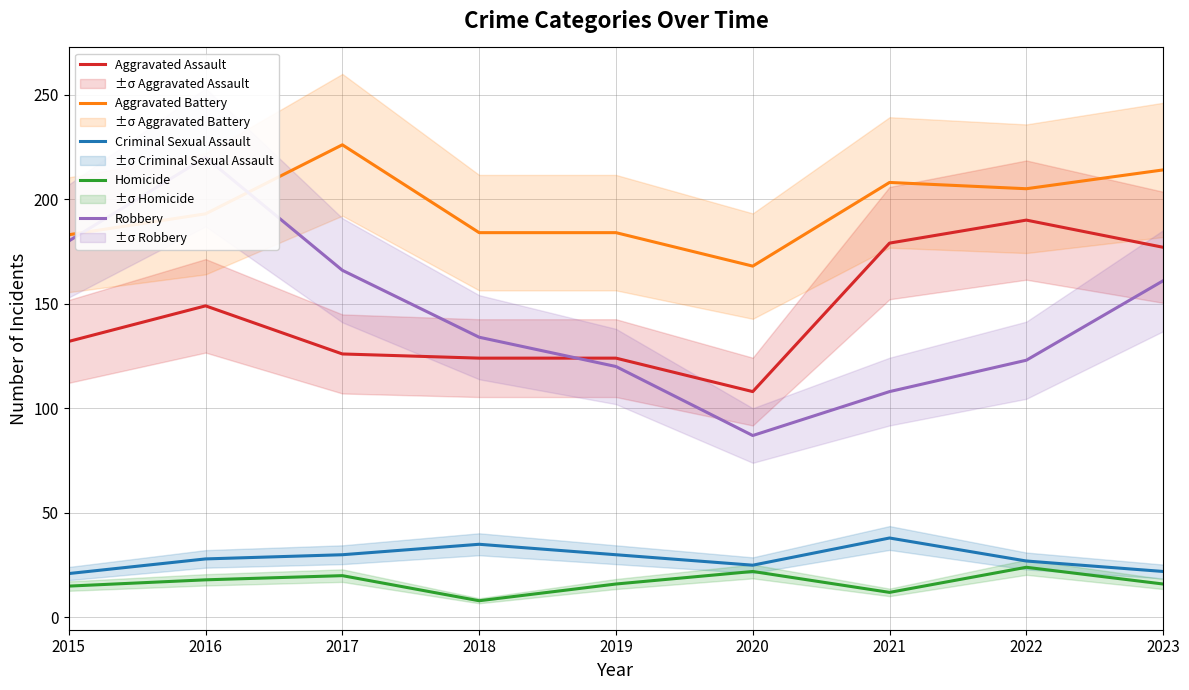

What is the value of the Aggravated Assault point at the 1st from the left?

132